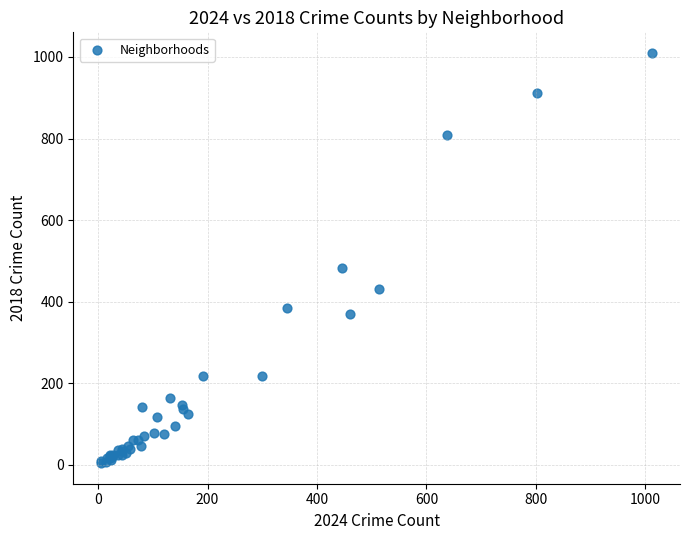

What Y value in the scatter plot is closest to 507?

482